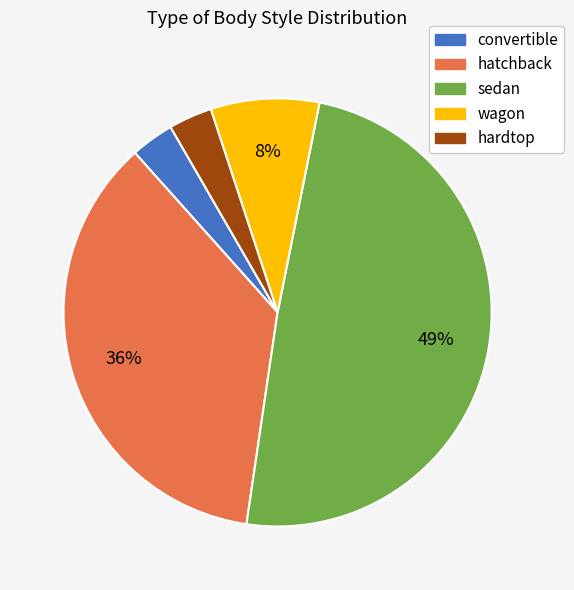

How many segments does this pie chart have?

5